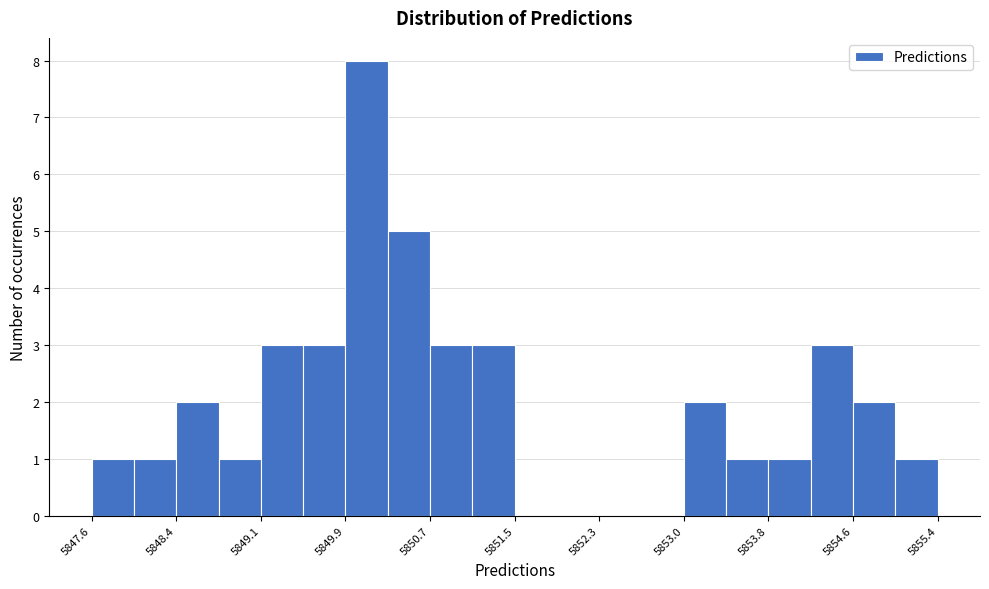

Read against the x-axis, roughly where is the centre of the tallest bar?

5850.1